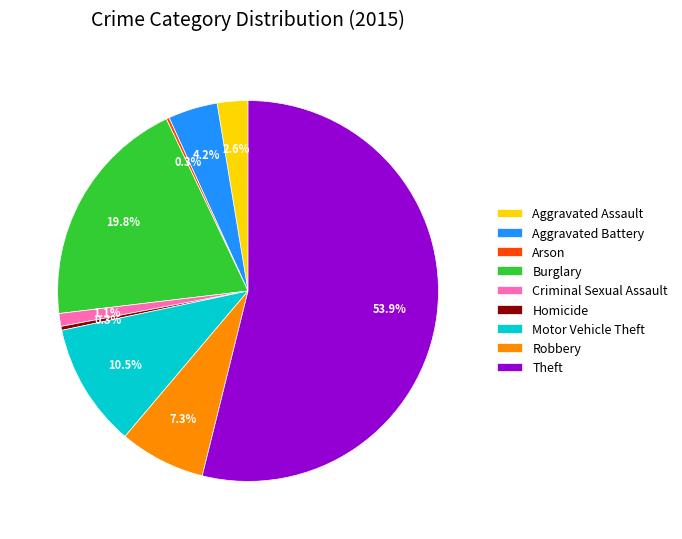

What is the majority slice?

Theft